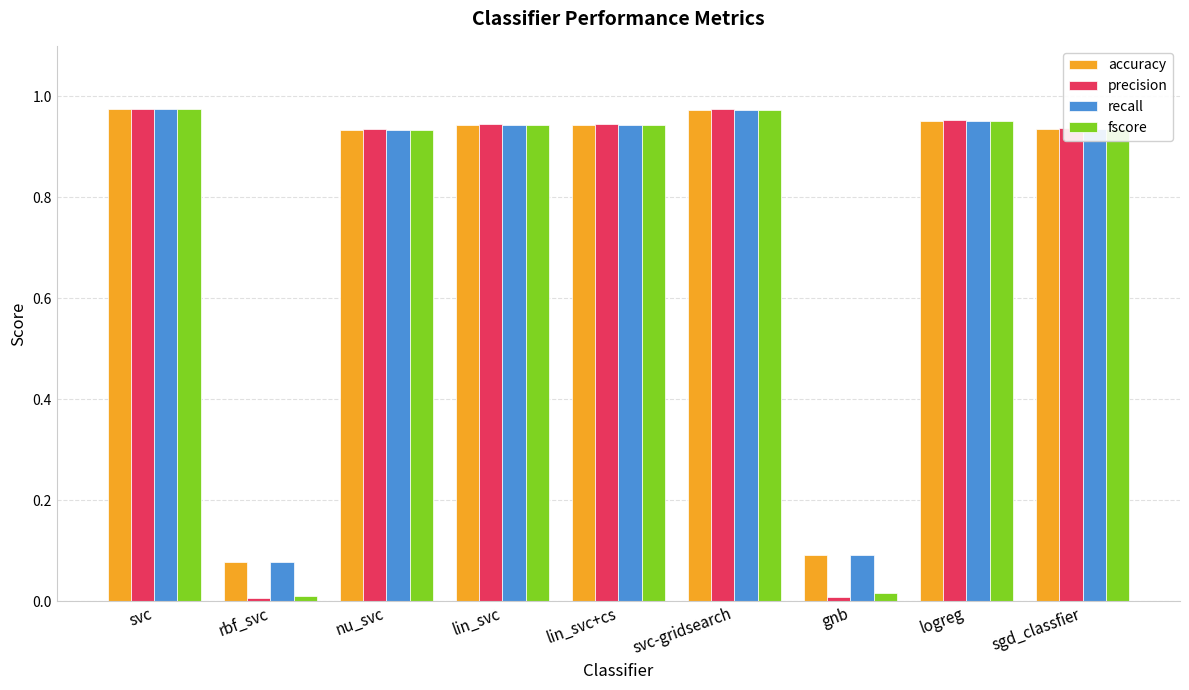

What is the sum of all accuracy values?

6.8